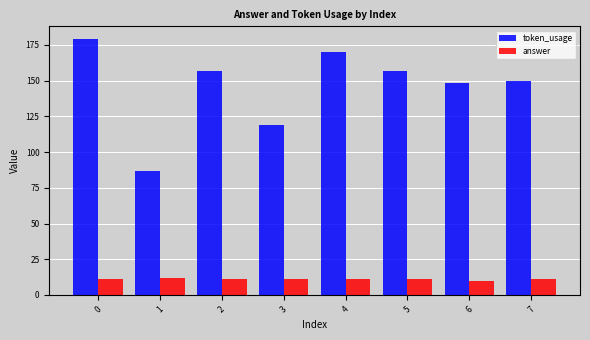

List the series in order of their overall mean, lowest first.

answer, token_usage